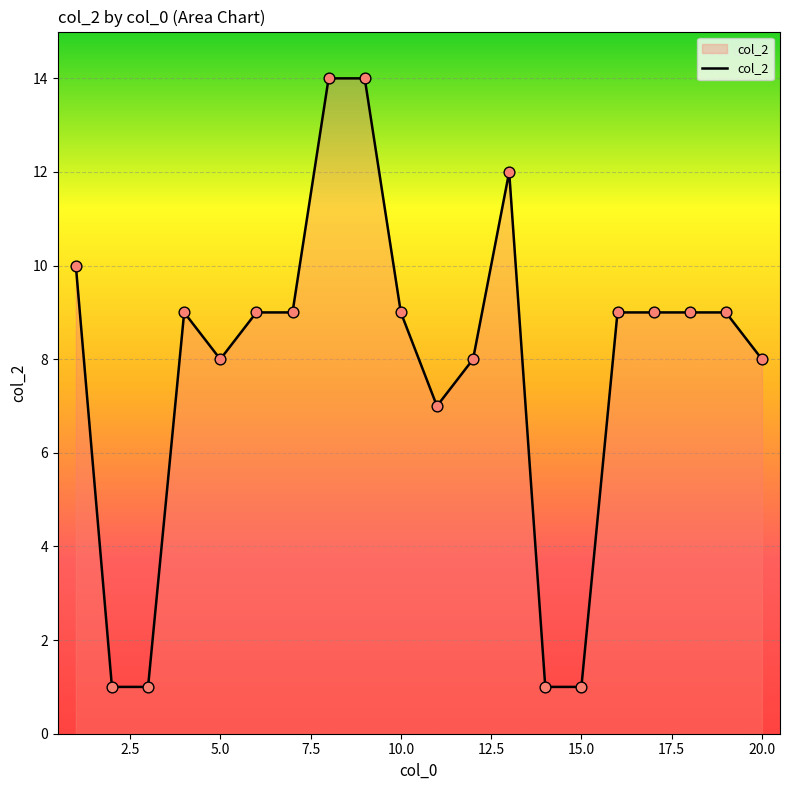

What is the difference between the maximum and minimum values?

13